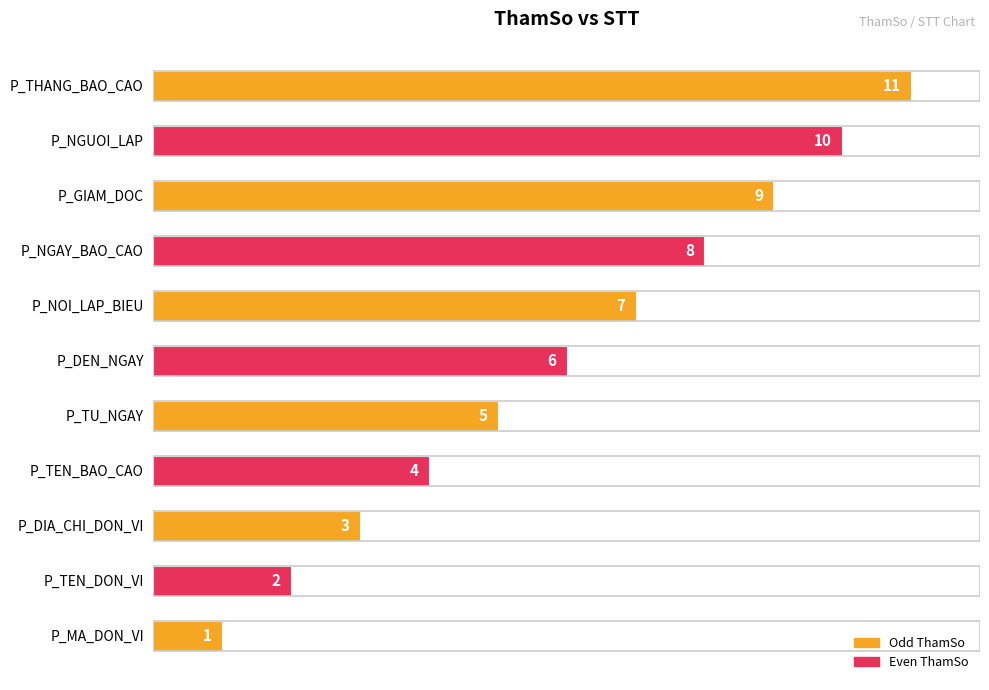

How many data points does each series have?

11